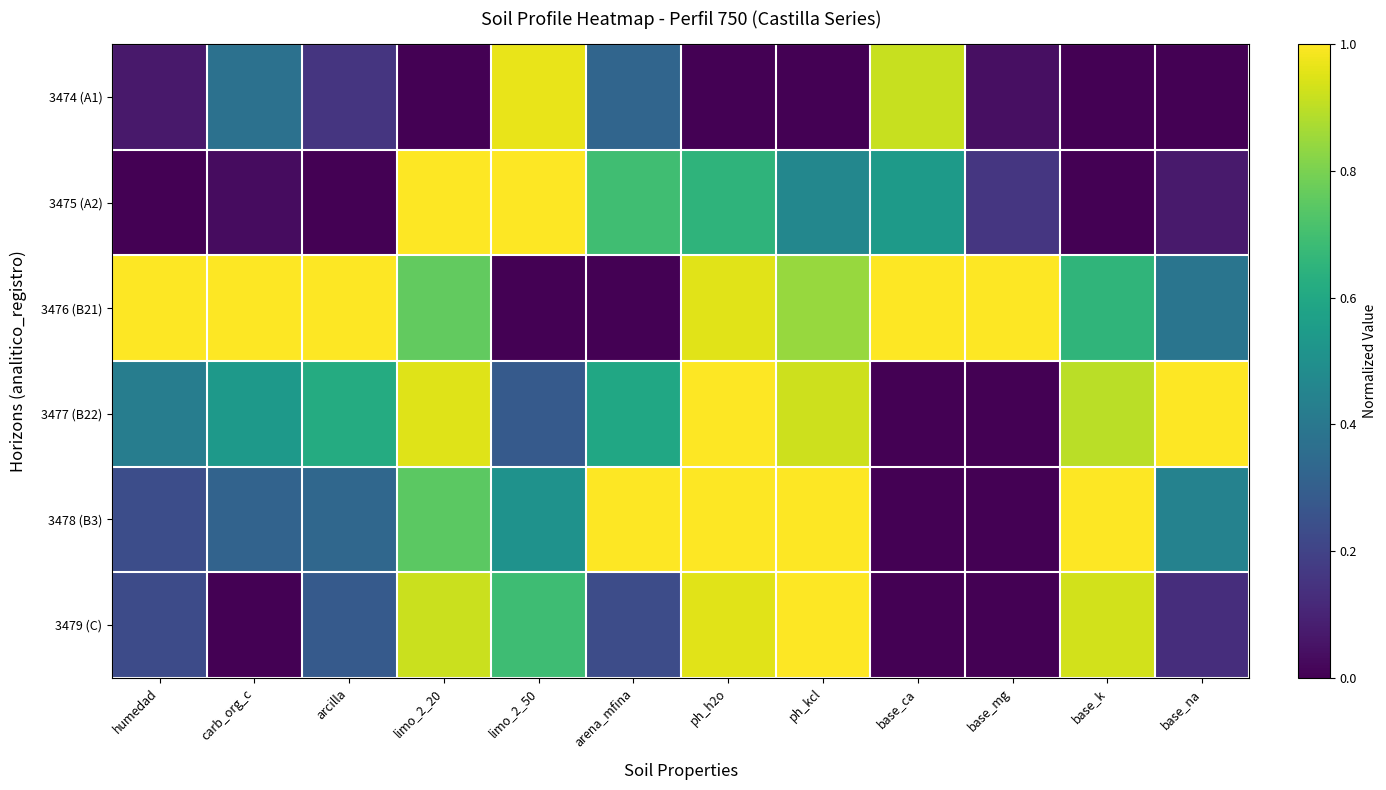

Which series has the largest total across all categories?

3476 (B21)